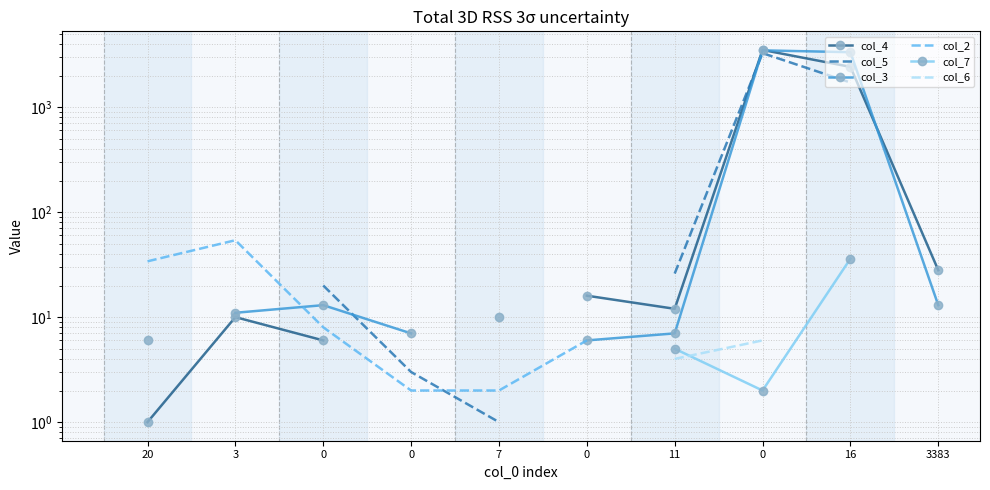

True or false: col_7 and col_6 intersect in this chart.

True